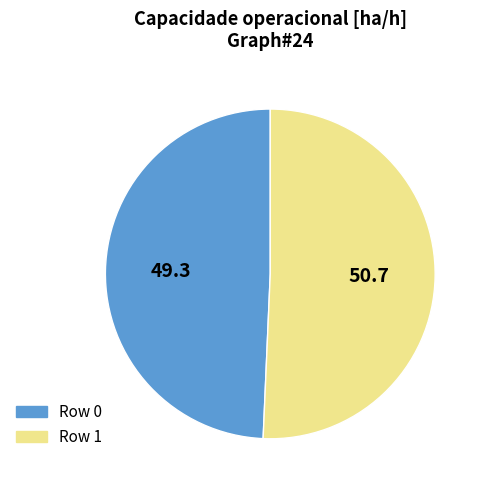

Combined, do Row 1 and Row 0 account for over 50%?

Yes